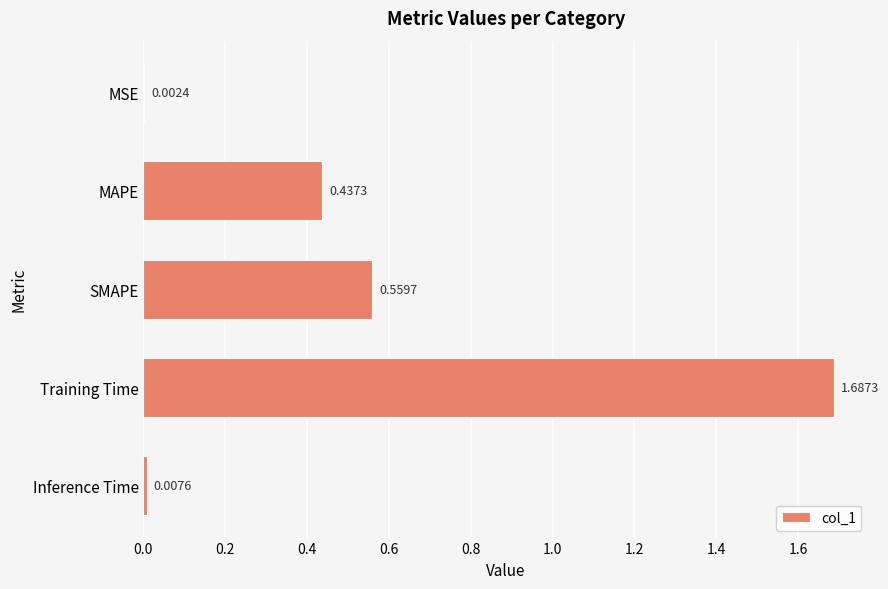

What is the change in value from MAPE to Inference Time?

-0.4